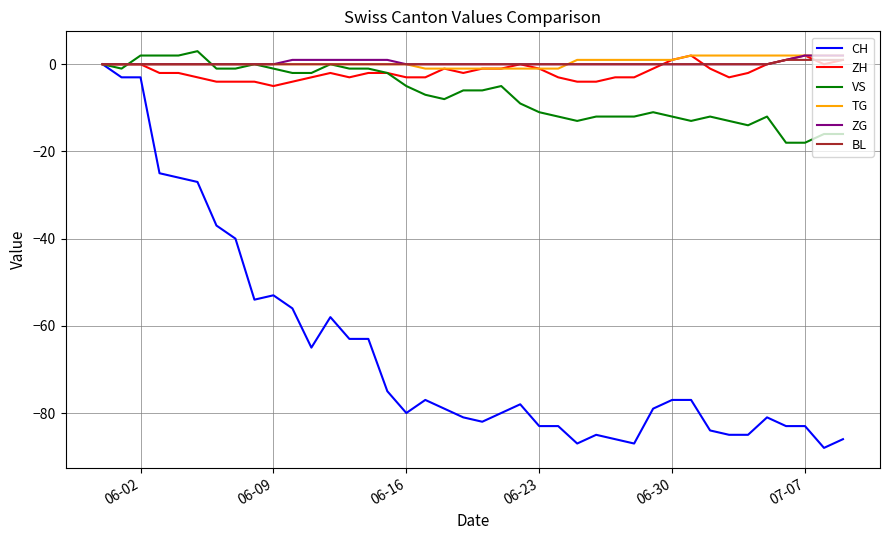

Reading left to right, extract all data points from this chart.

CH: 0	-3	-3	-25	-26	-27	-37	-40	-54	-53	-56	-65	-58	-63	-63	-75	-80	-77	-79	-81	-82	-80	-78	-83	-83	-87	-85	-86	-87	-79	-77	-77	-84	-85	-85	-81	-83	-83	-88	-86
ZH: 0	0	0	-2	-2	-3	-4	-4	-4	-5	-4	-3	-2	-3	-2	-2	-3	-3	-1	-2	-1	-1	0	-1	-3	-4	-4	-3	-3	-1	1	2	-1	-3	-2	0	1	2	0	1
VS: 0	-1	2	2	2	3	-1	-1	0	-1	-2	-2	0	-1	-1	-2	-5	-7	-8	-6	-6	-5	-9	-11	-12	-13	-12	-12	-12	-11	-12	-13	-12	-13	-14	-12	-18	-18	-16	-16
TG: 0	0	0	0	0	0	0	0	0	0	0	0	0	0	0	0	0	-1	-1	-1	-1	-1	-1	-1	-1	1	1	1	1	1	1	2	2	2	2	2	2	2	2	2
ZG: 0	0	0	0	0	0	0	0	0	0	1	1	1	1	1	1	0	0	0	0	0	0	0	0	0	0	0	0	0	0	0	0	0	0	0	0	1	2	2	2
BL: 0	0	0	0	0	0	0	0	0	0	0	0	0	0	0	0	0	0	0	0	0	0	0	0	0	0	0	0	0	0	0	0	0	0	0	0	1	1	1	1